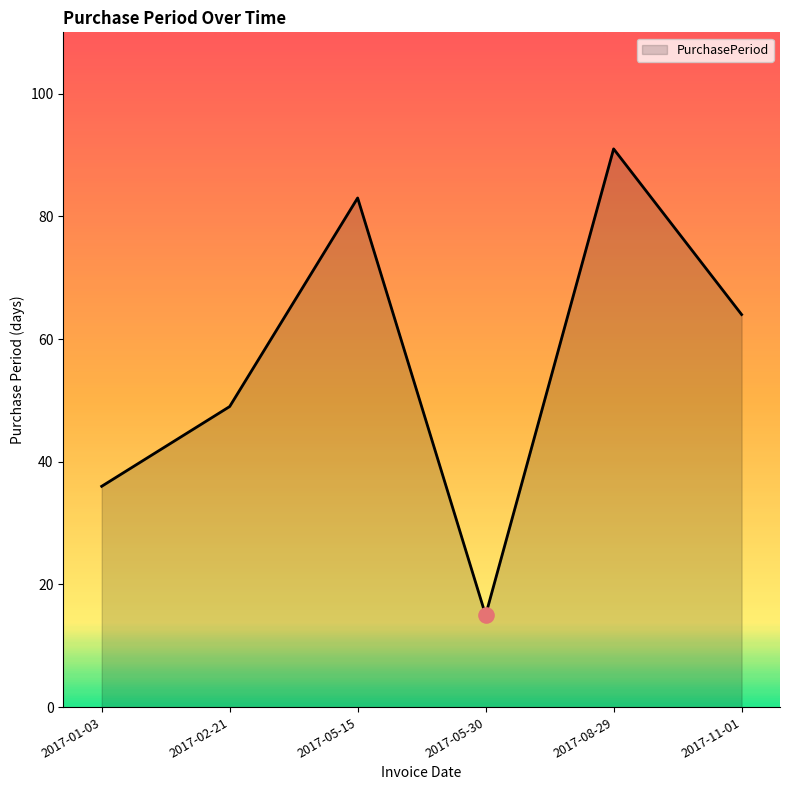

What is the change in value from 2017-02-21 to 2017-05-15?

+34